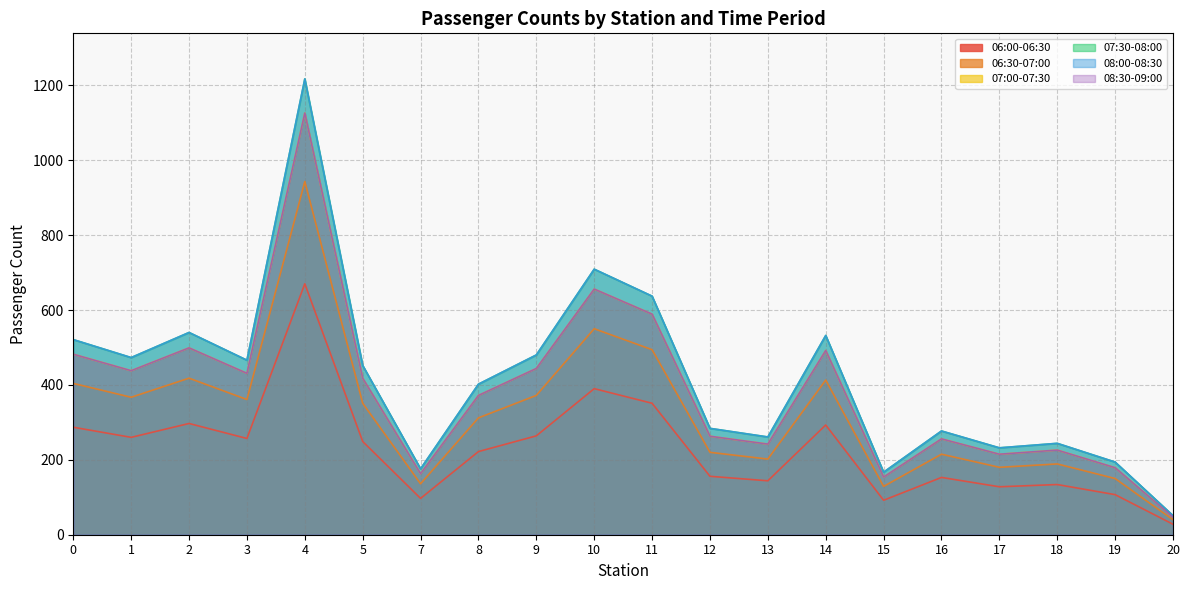

Which has a higher value, 20 or 16?

16